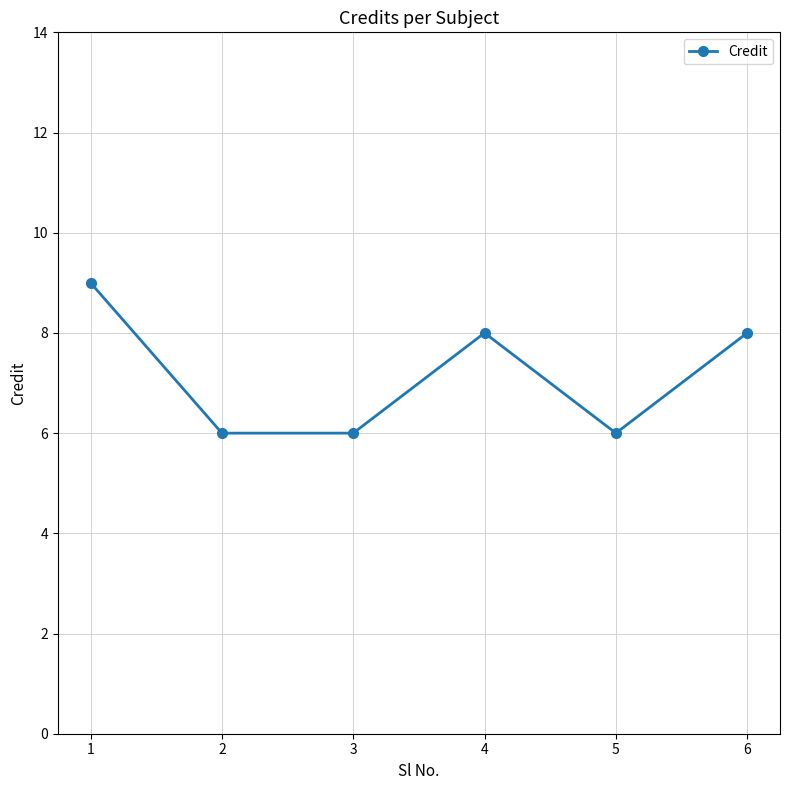

The value at 3 is 6. True or false?

True